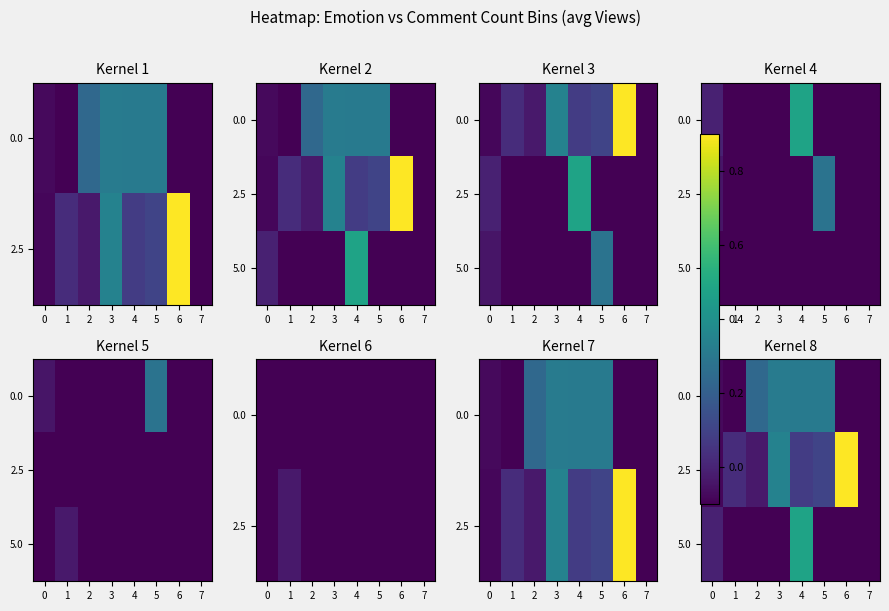

The 2.5 series shows 0.0 at 5. True or false?

False